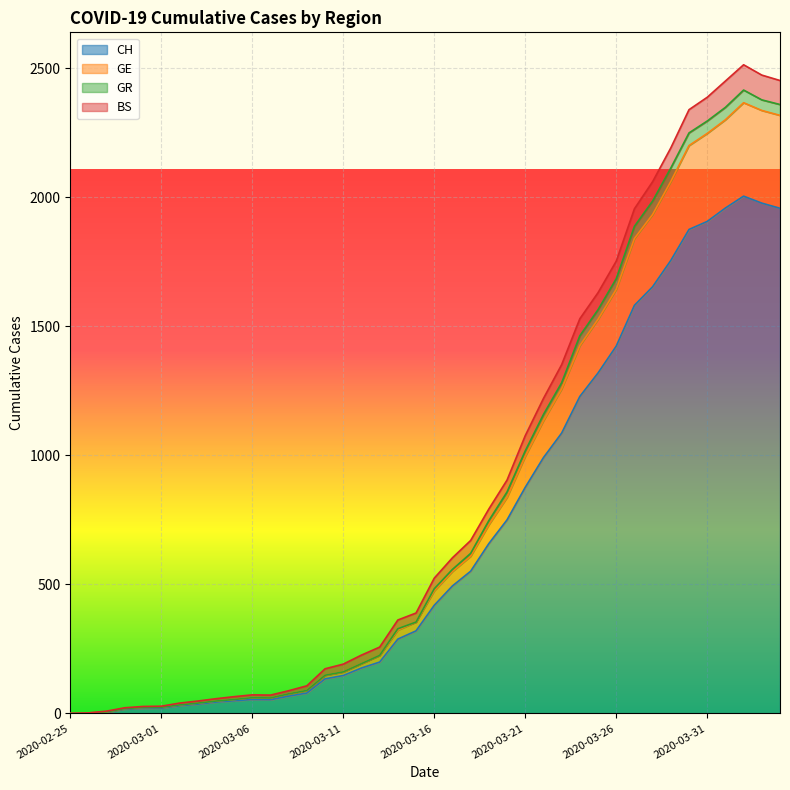

What is the maximum value for CH?

2004